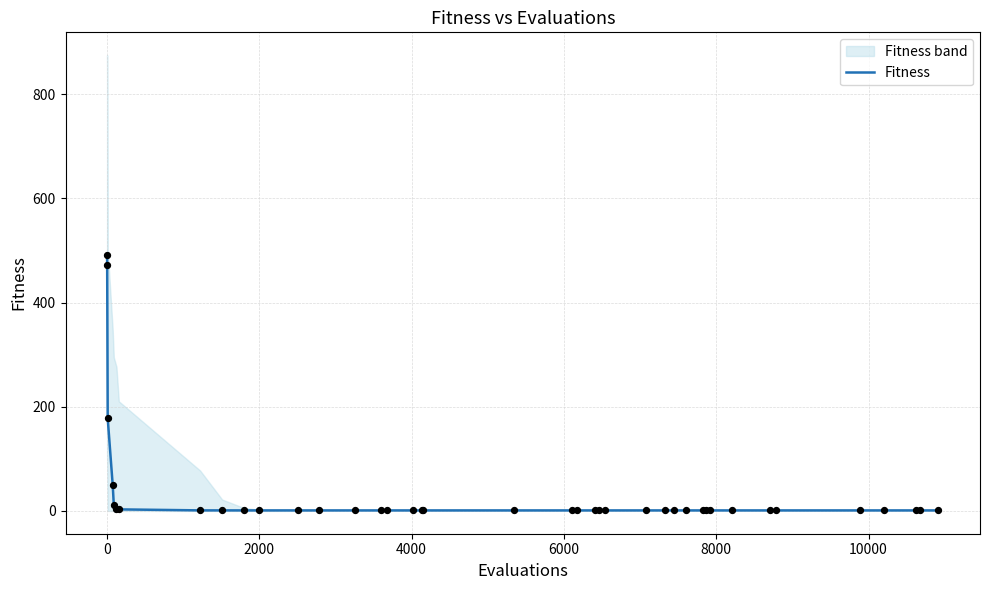

What is the ratio of the value at 2000 to the value at 10000?

59.7